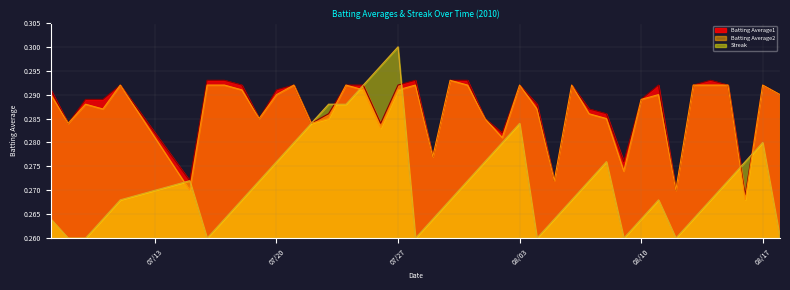

What is the value of the Batting Average1 point at the 24th from the left?

0.3